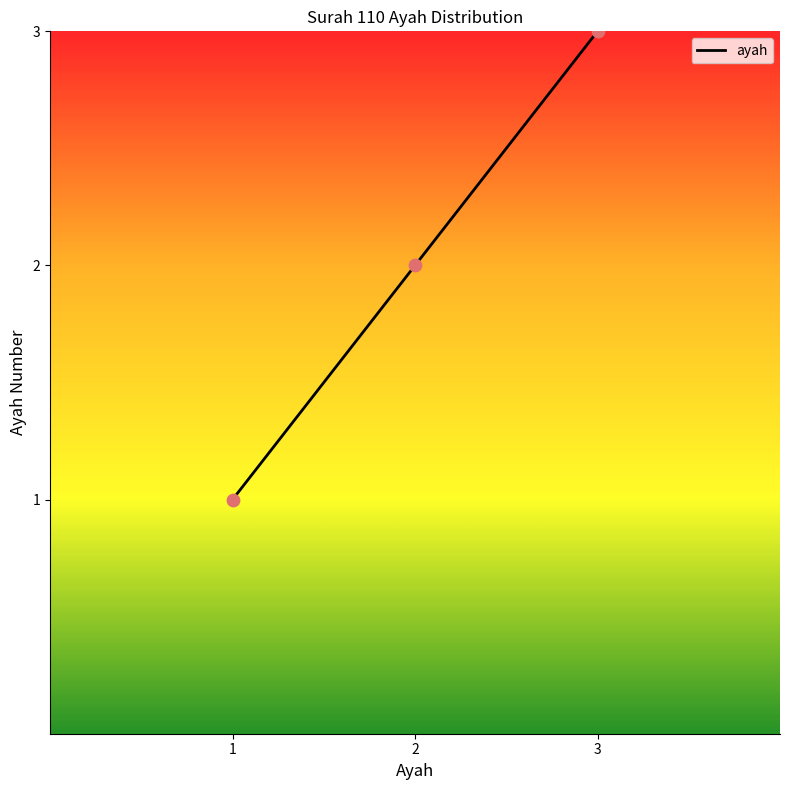

Between 2 and 1, which is larger?

2